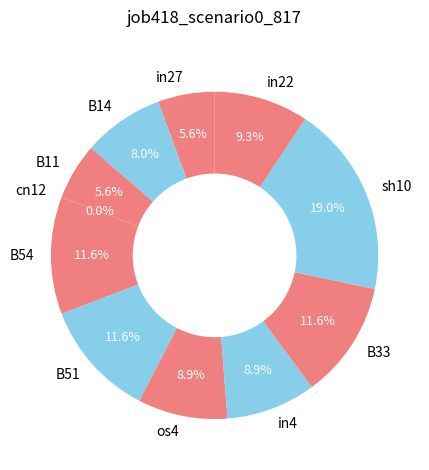

What is the change in value from in27 to B54?

+0.1